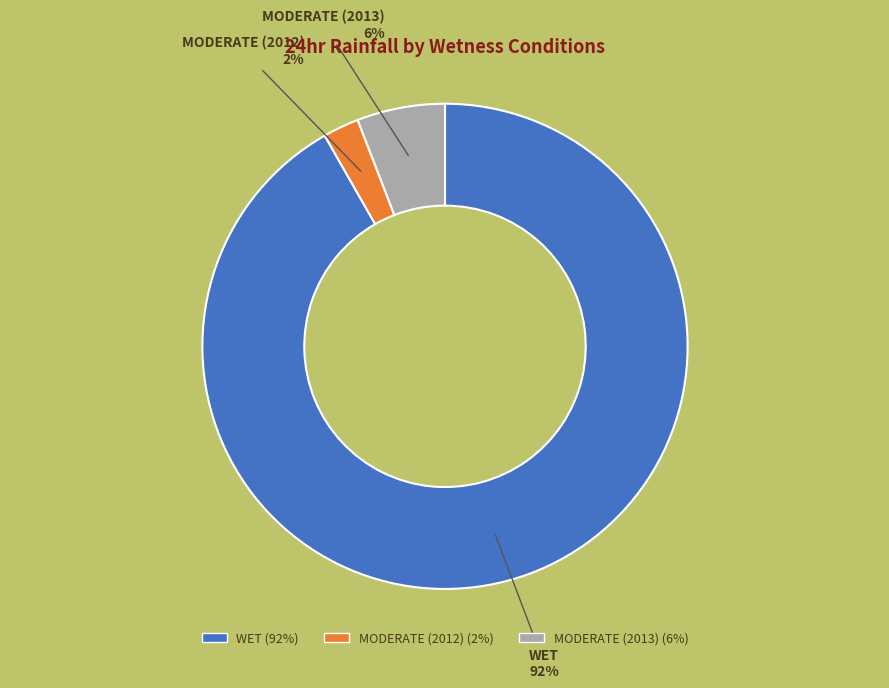

To the nearest percent, what is the average slice percentage?

33%